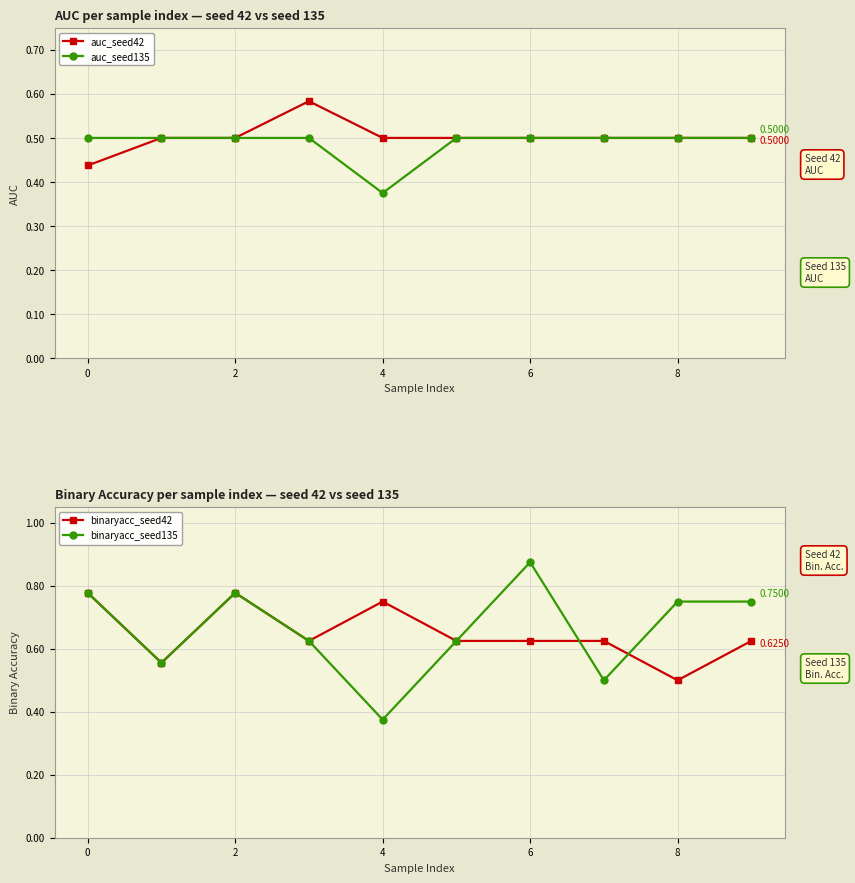

Which series has the largest total across all categories?

binaryacc_seed135